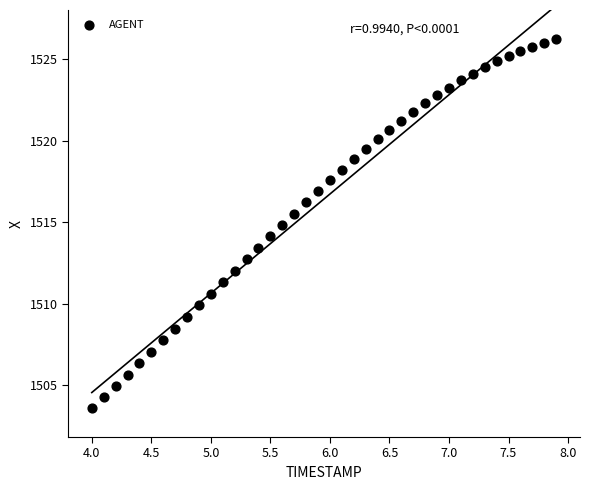

What is the range of X values (max minus min)?

3.9